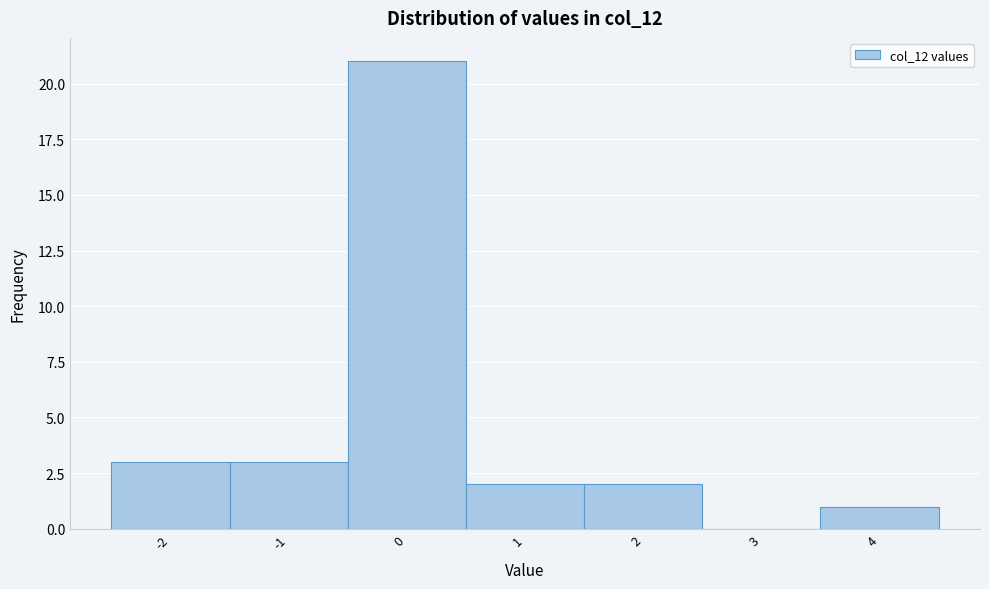

Reading left to right, list every bar in this chart as the range it spans on the x-axis followed by its height. The values are not printed on the chart, so give them approximately, as read against the axis.

-2.5 to -1.5: 3
-1.5 to -0.5: 3
-0.5 to 0.5: 21
0.5 to 1.5: 2
1.5 to 2.5: 2
2.5 to 3.5: 0
3.5 to 4.5: 1